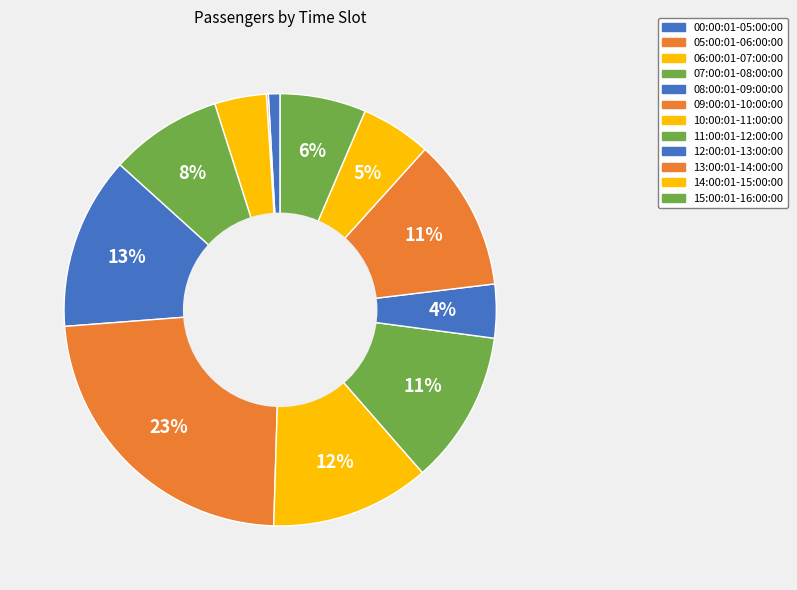

Rank the categories by value from highest to lowest.

09:00:01-10:00:00, 08:00:01-09:00:00, 10:00:01-11:00:00, 11:00:01-12:00:00, 13:00:01-14:00:00, 07:00:01-08:00:00, 15:00:01-16:00:00, 14:00:01-15:00:00, 12:00:01-13:00:00, 06:00:01-07:00:00, 00:00:01-05:00:00, 05:00:01-06:00:00